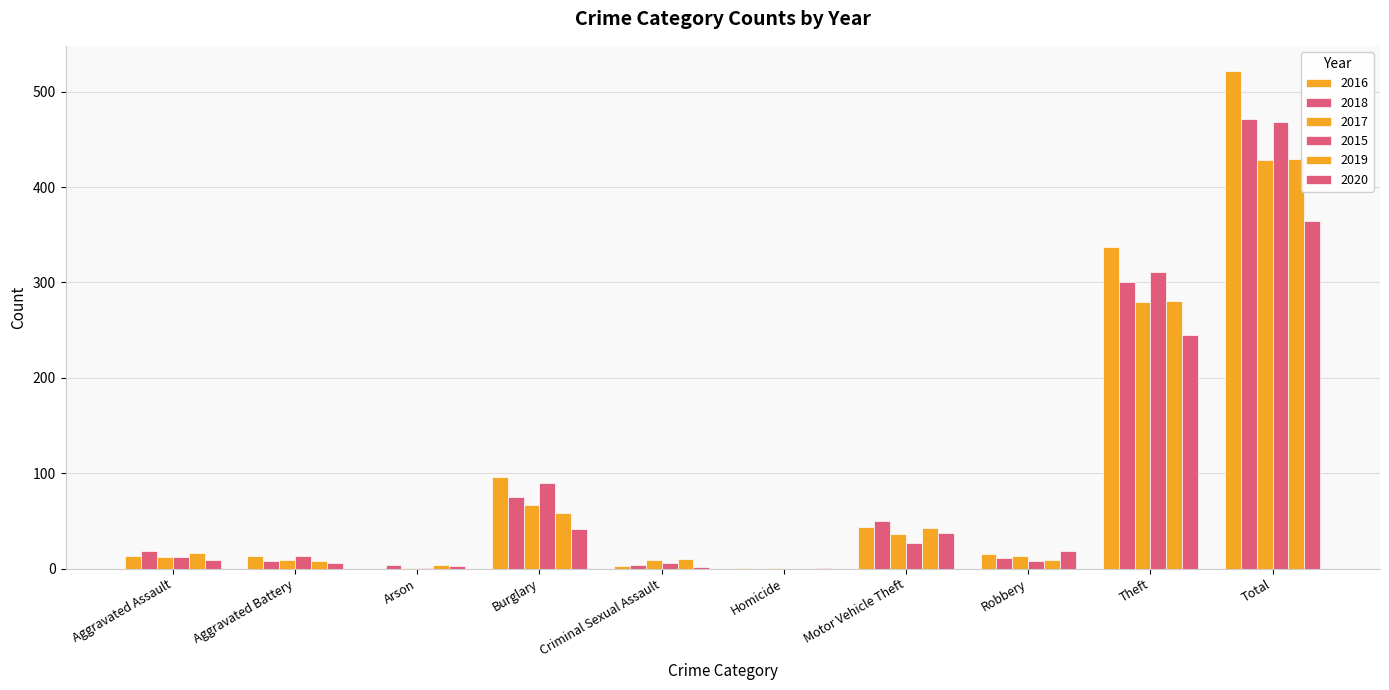

Count the number of categories in the chart.

10